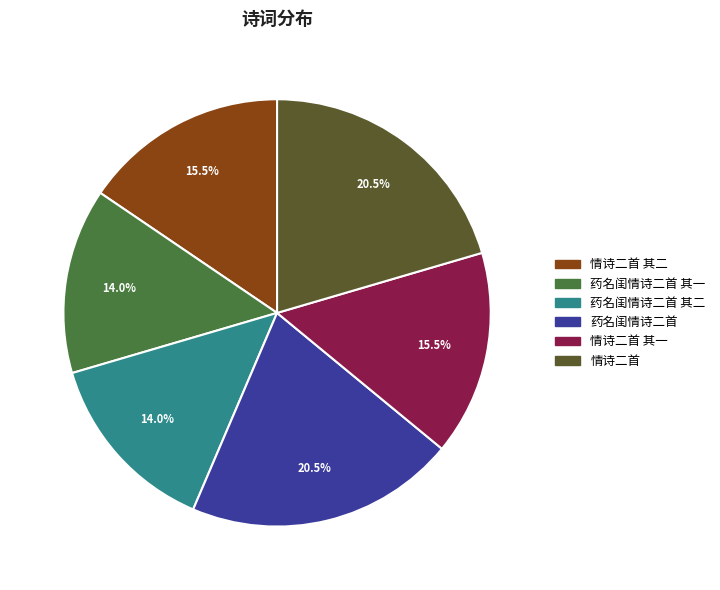

Is there a majority slice in this chart?

No